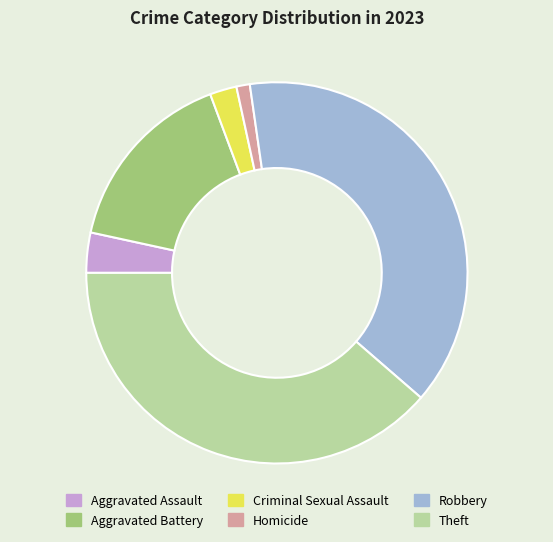

Is the sum of Robbery and Homicide greater than half?

No